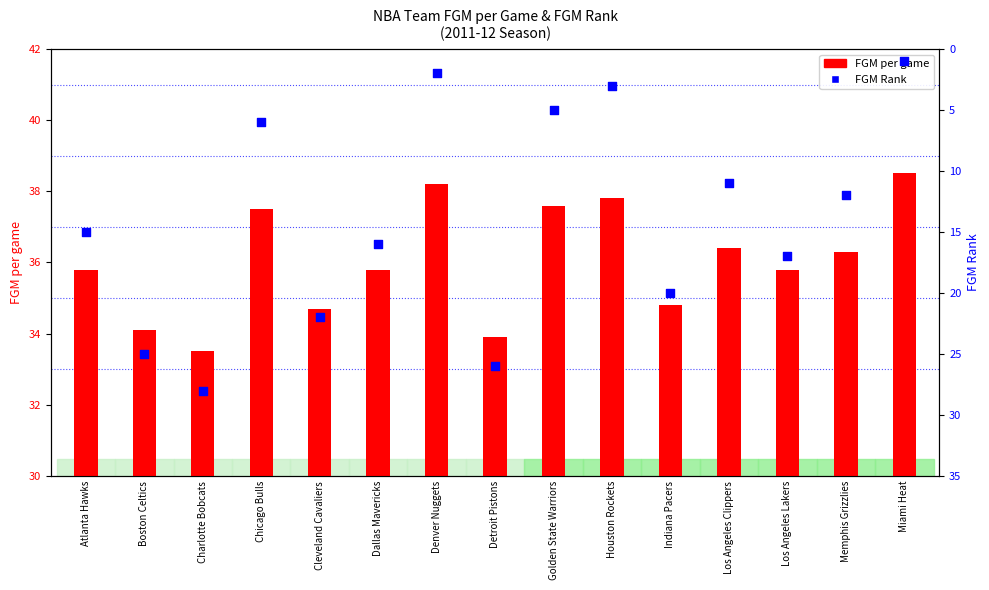

Which series has the largest total across all categories?

FGM (per game)